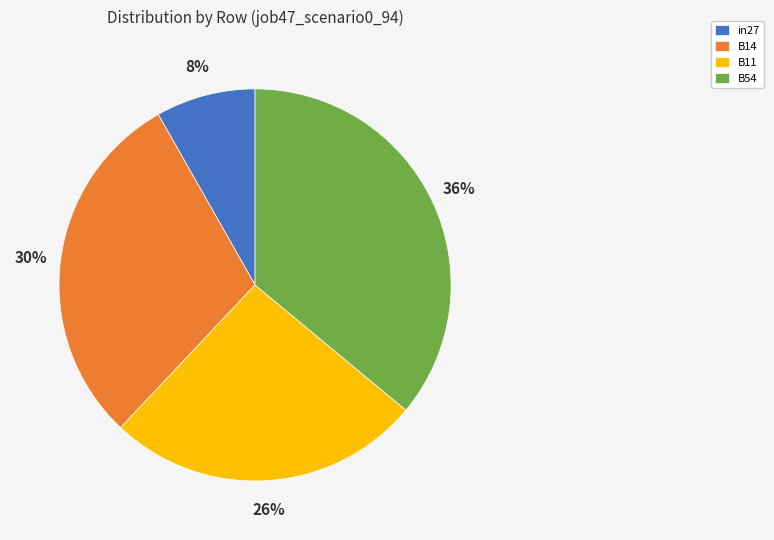

Do in27 and B11 together represent more than half of the pie?

No